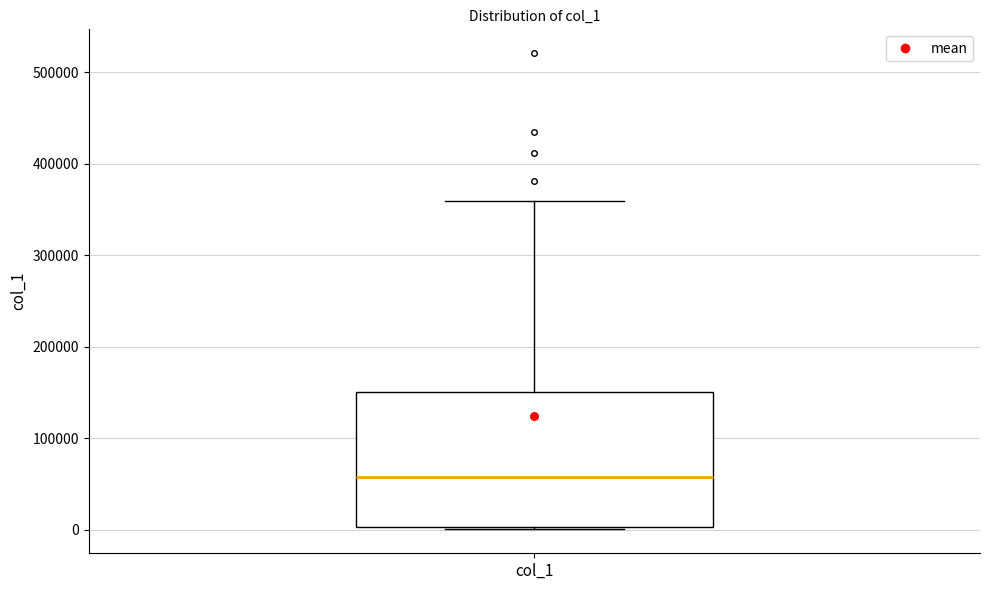

Read this box plot against the y-axis: the position of the median line, the range covered by the box, and the ends of both whiskers. The values are not printed on the chart, so give them approximately, as read against the axis.

median 60000, box 0 to 150000, whiskers 0 (just below the box's lower edge) to 360000